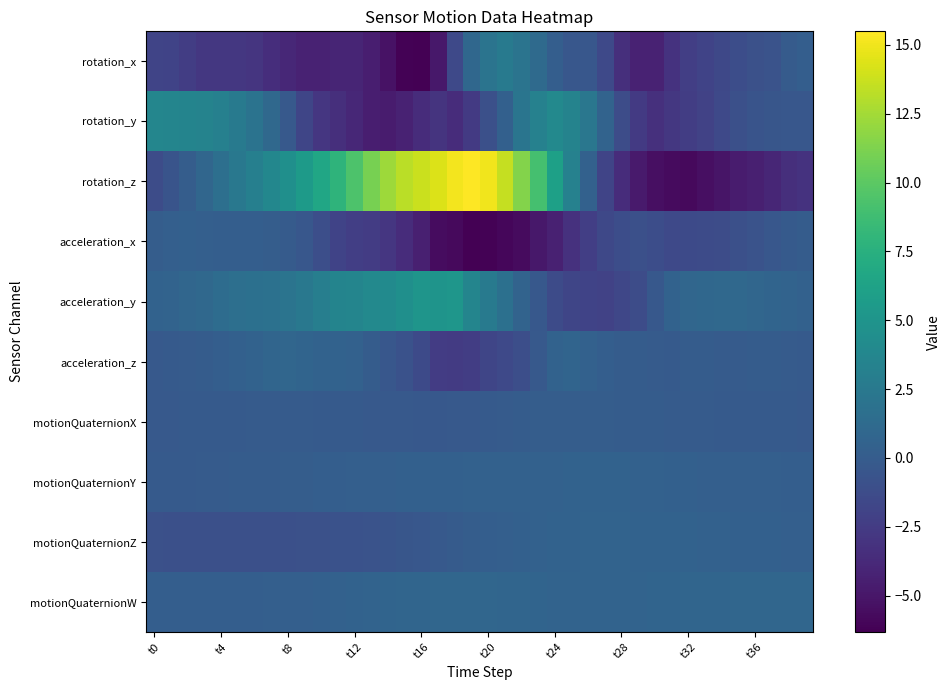

Count the number of categories in the chart.

40